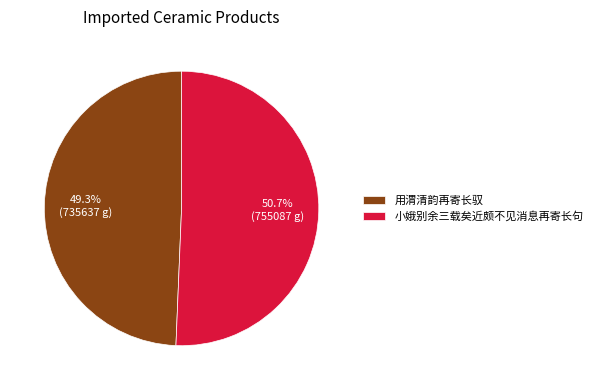

How many slices are in this pie chart?

2